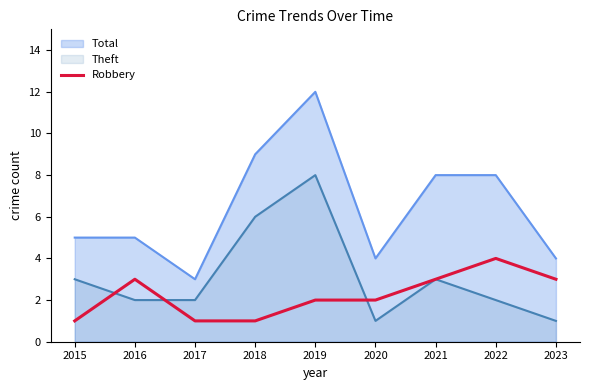

Which label corresponds to the smallest value in the chart?

2015